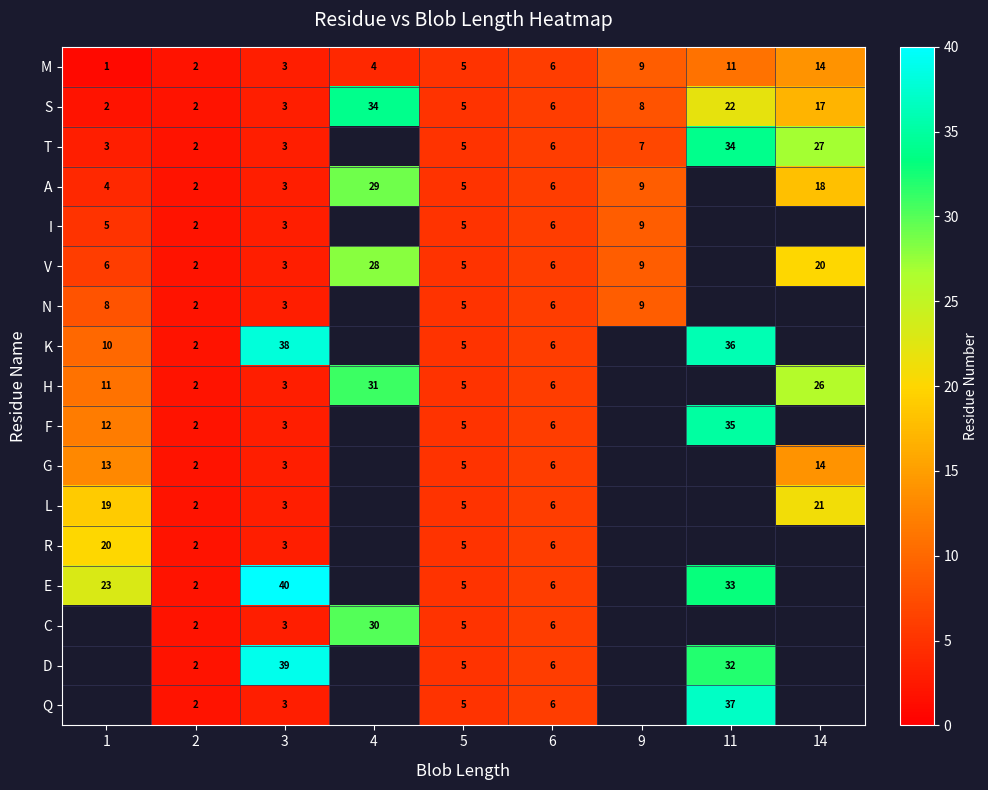

At how many categories does at least one series exceed 29?

3